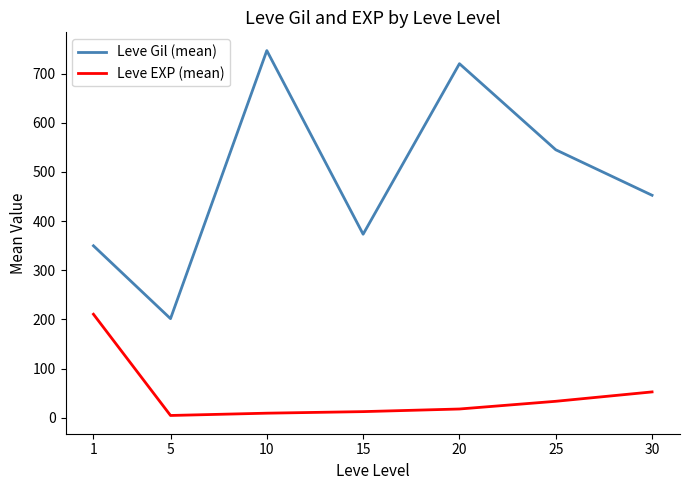

How many distinct data groups are displayed?

2